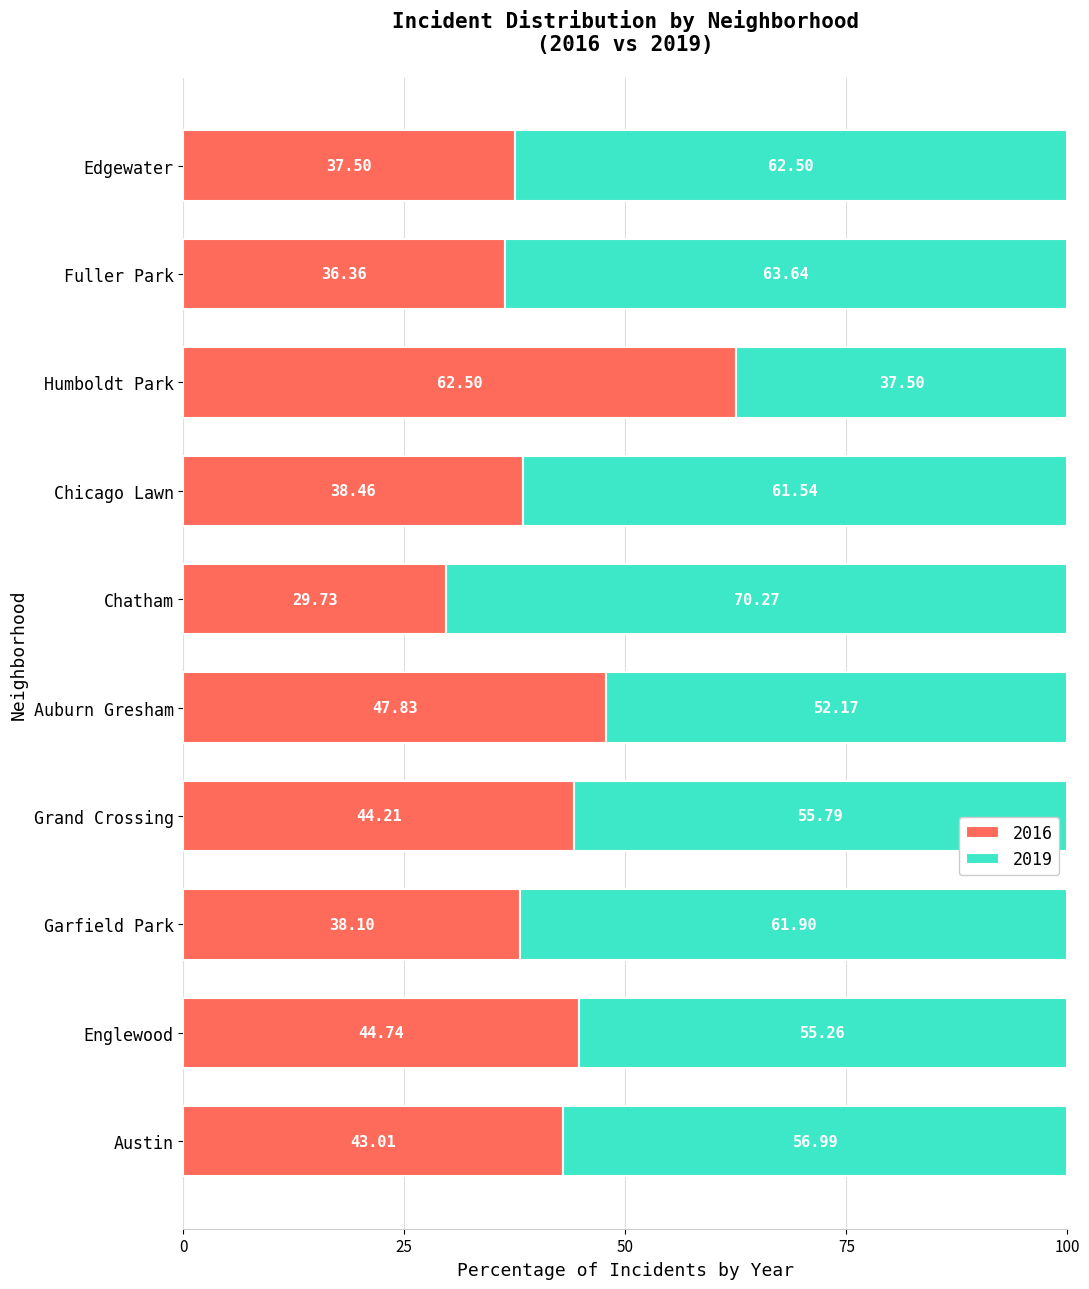

What is the average value of the 2016 series?

42.2